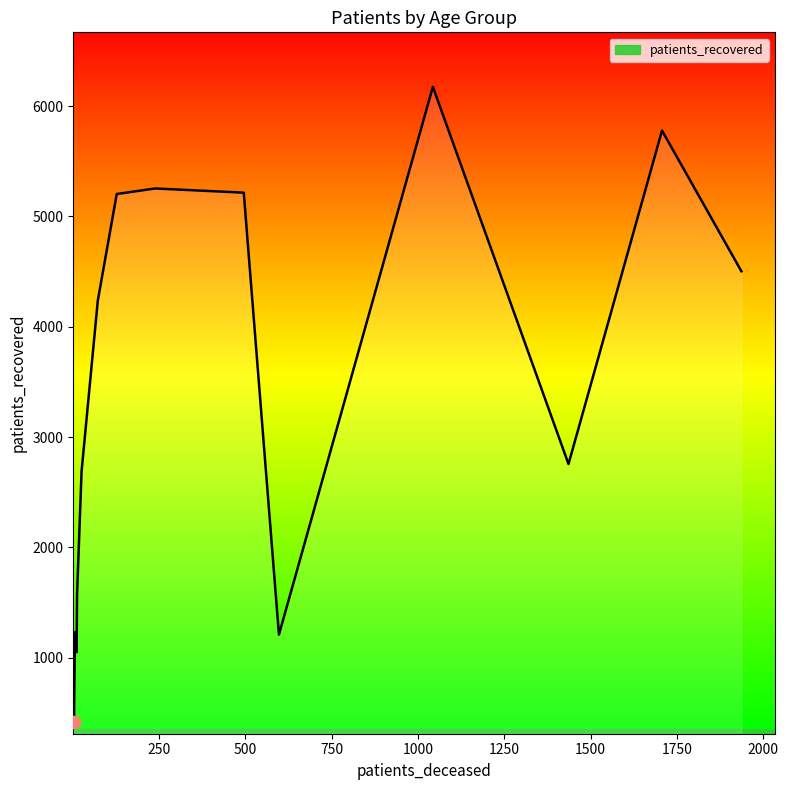

Which series has the largest total across all categories?

patients_recovered